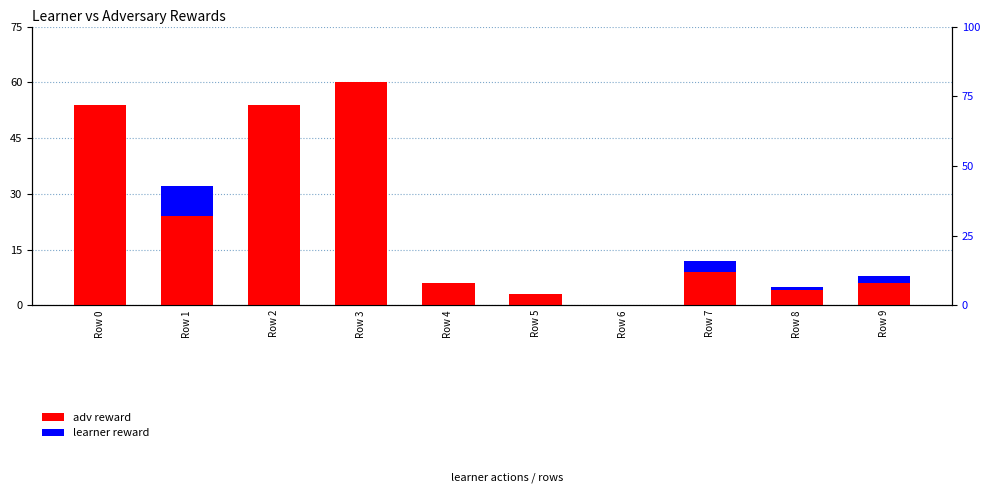

How many bars are there in each group?

2